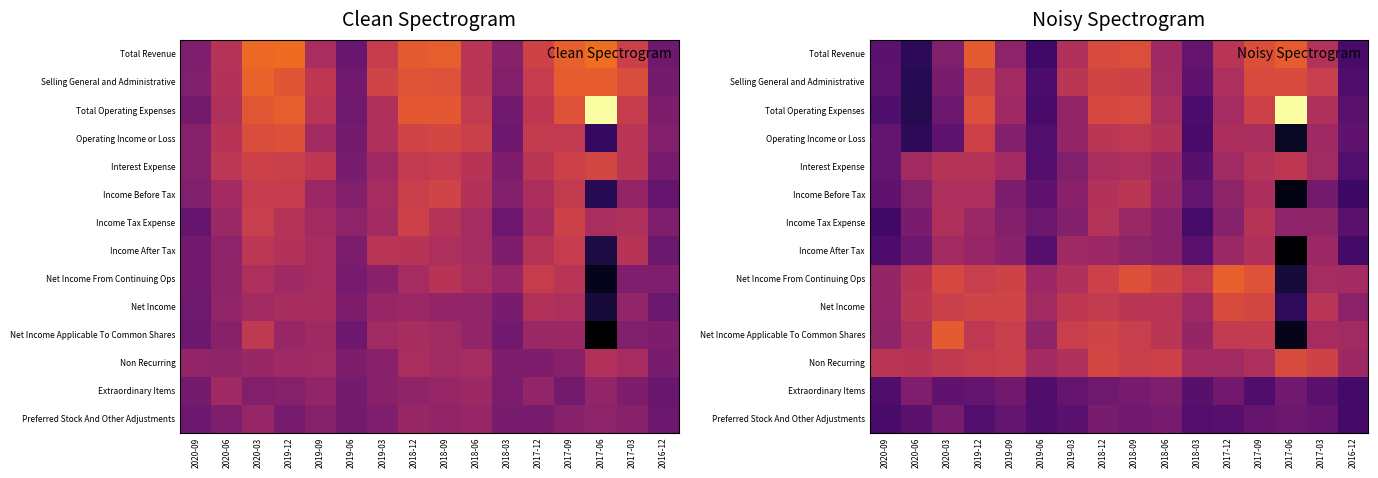

What is the total value across all series at 2017-12?

600.6